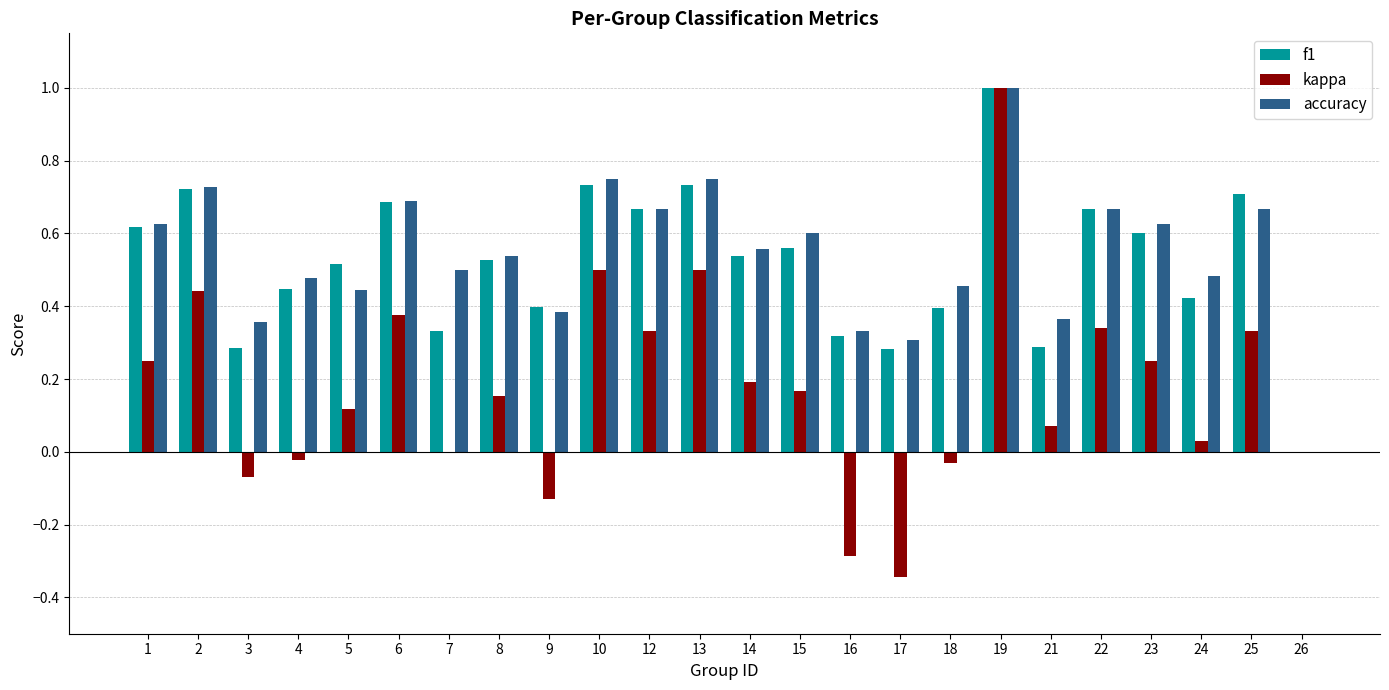

At which label does kappa reach its peak?

19